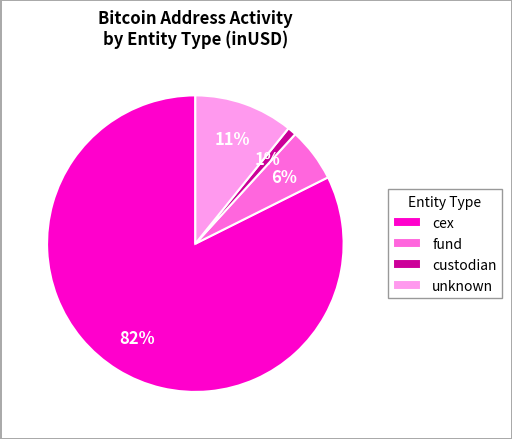

Is it true that custodian is 1% of the pie?

True